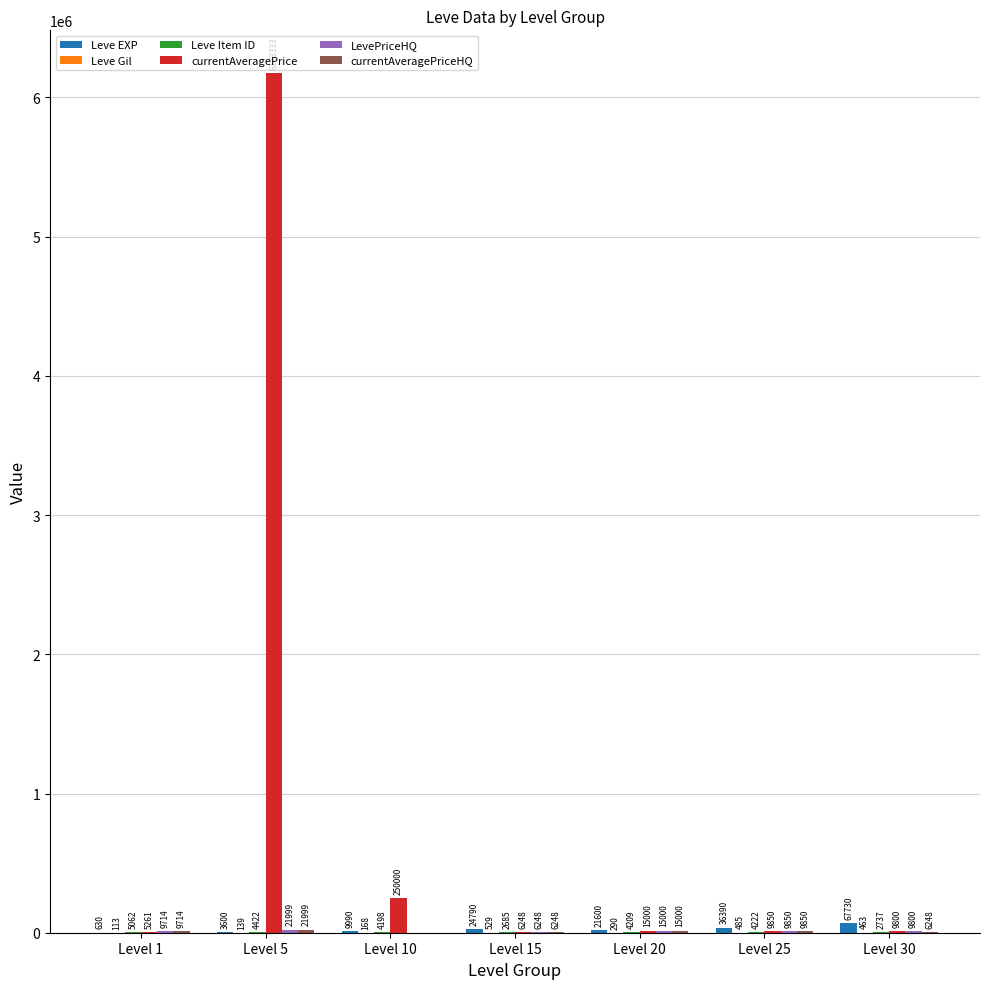

What value does the Leve EXP series have at Level 15, to the nearest 100?

24800